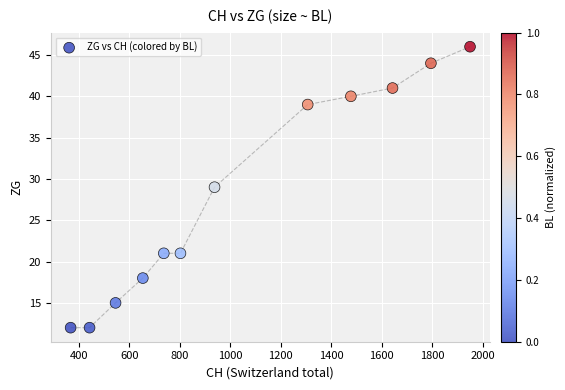

What is the range of X values (max minus min)?

1582